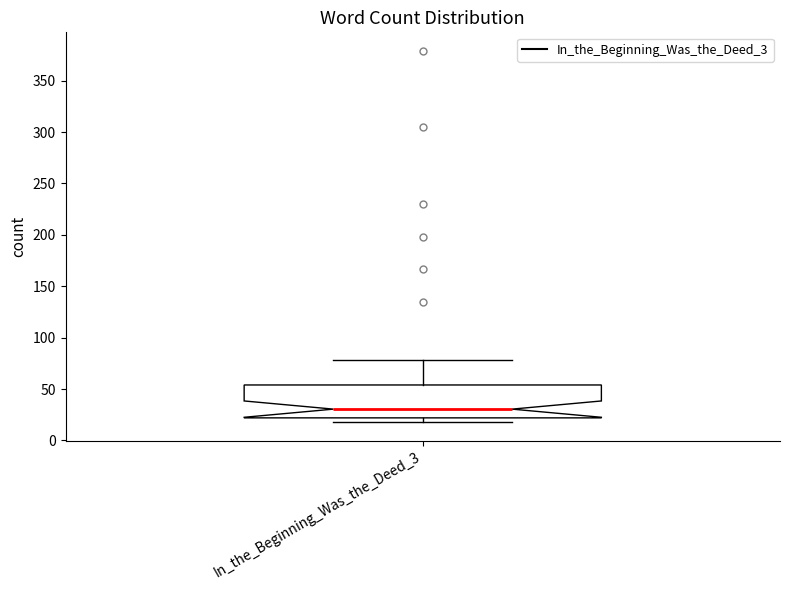

Read this box plot against the y-axis: the position of the median line, the range covered by the box, and the ends of both whiskers. The values are not printed on the chart, so give them approximately, as read against the axis.

median 30, box 20 to 55, whiskers 20 (just below the box's lower edge) to 80